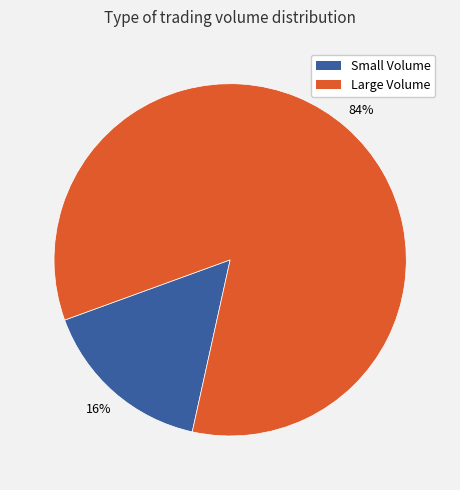

To the nearest percent, what is the average slice percentage?

50%